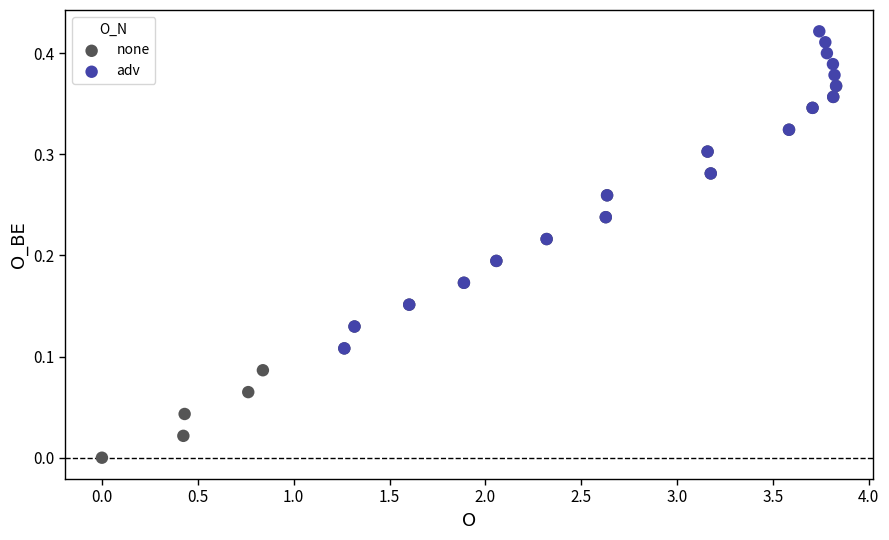

Which series contains the lowest Y value?

none